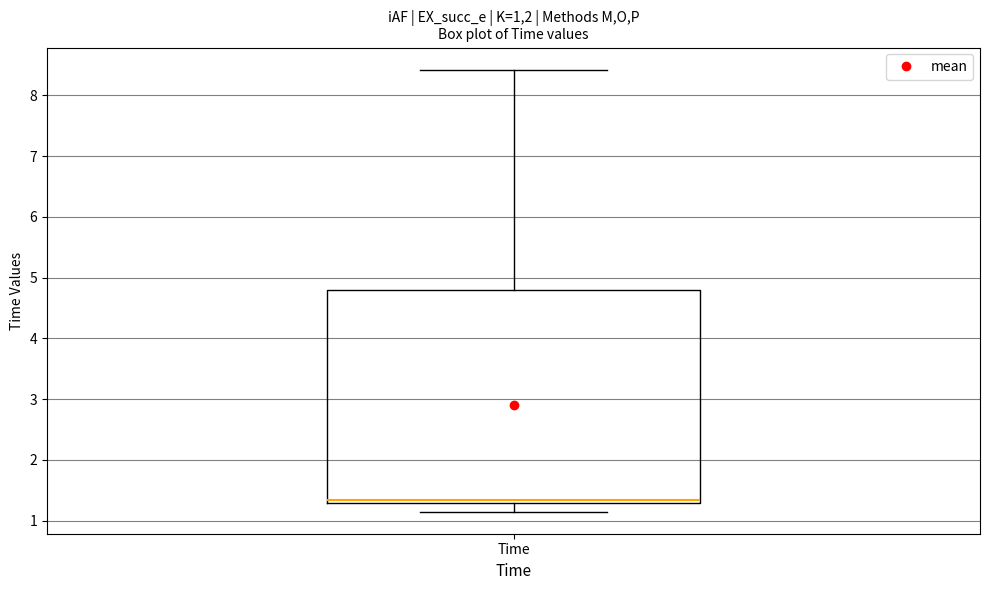

Where is the lower edge of the box for Time on the y-axis? The values are not printed on the chart, so give them approximately, as read against the axis.

1.3